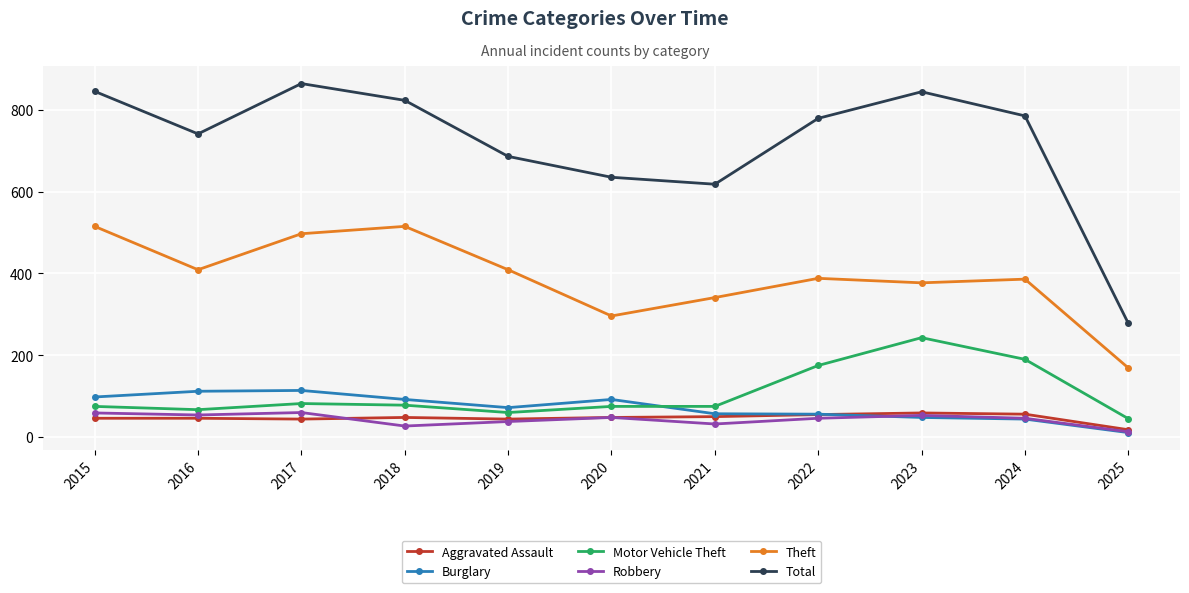

What are all the series names shown in the legend?

Aggravated Assault, Burglary, Motor Vehicle Theft, Robbery, Theft, Total